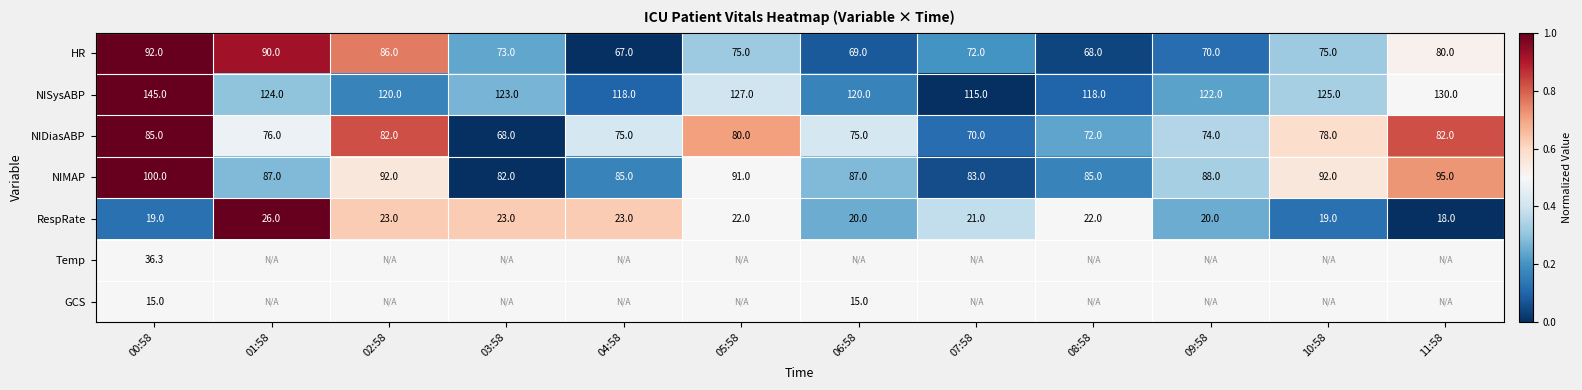

Which category has the highest value across all series?

00:58